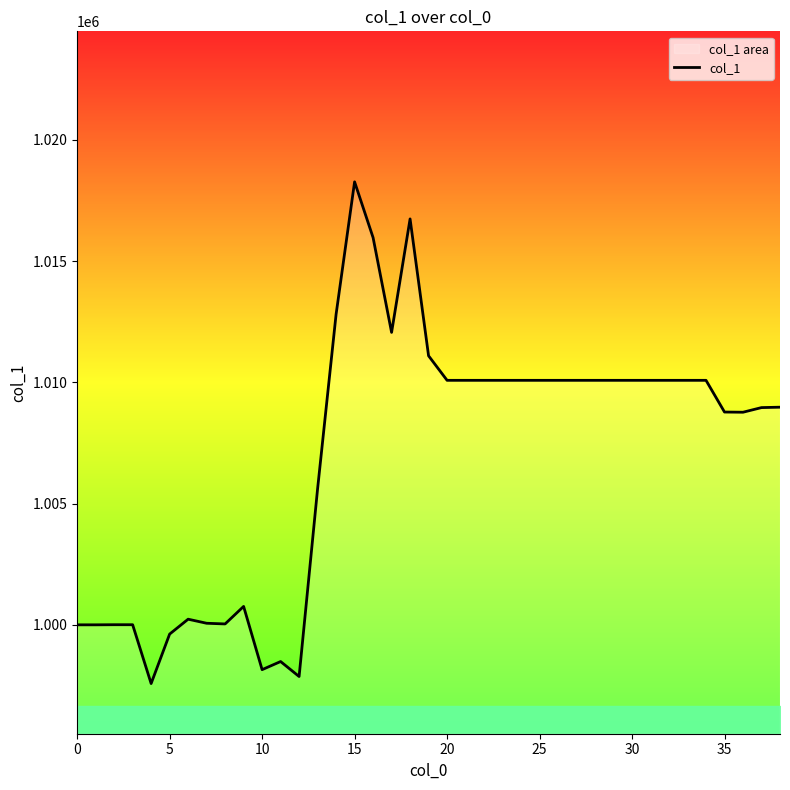

The value at 35 is 1568974.5. True or false?

False